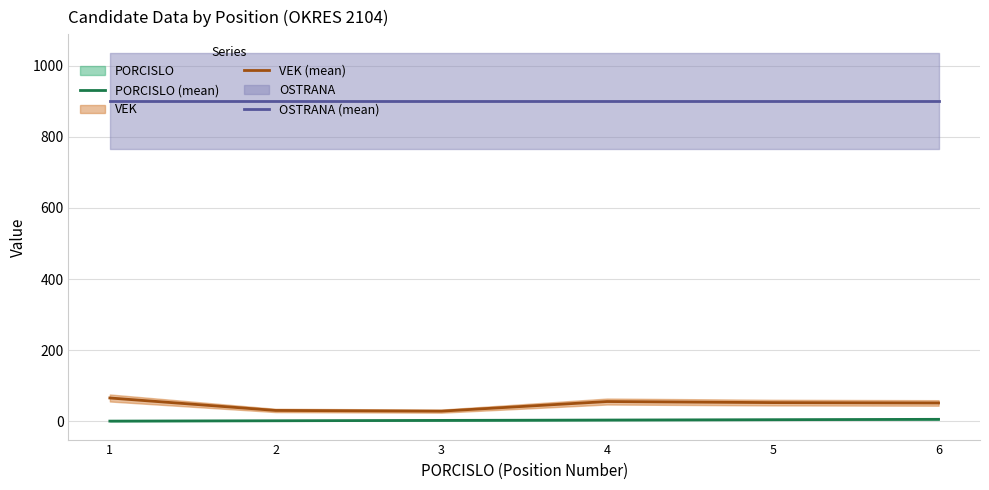

What is the difference between the highest and lowest values at 6?

895